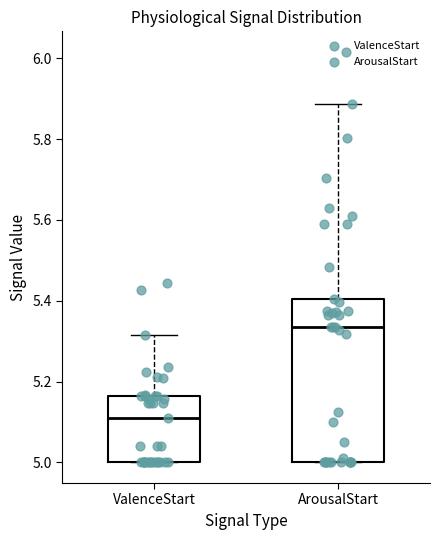

Reading left to right, read every box against the y-axis: the position of its median line, the range the box covers, and the ends of its whiskers. The values are not printed on the chart, so give them approximately, as read against the axis.

ValenceStart: median 5.12, box 5.00 to 5.16, whiskers 5.00 to 5.32
ArousalStart: median 5.34, box 5.00 to 5.40, whiskers 5.00 to 5.88